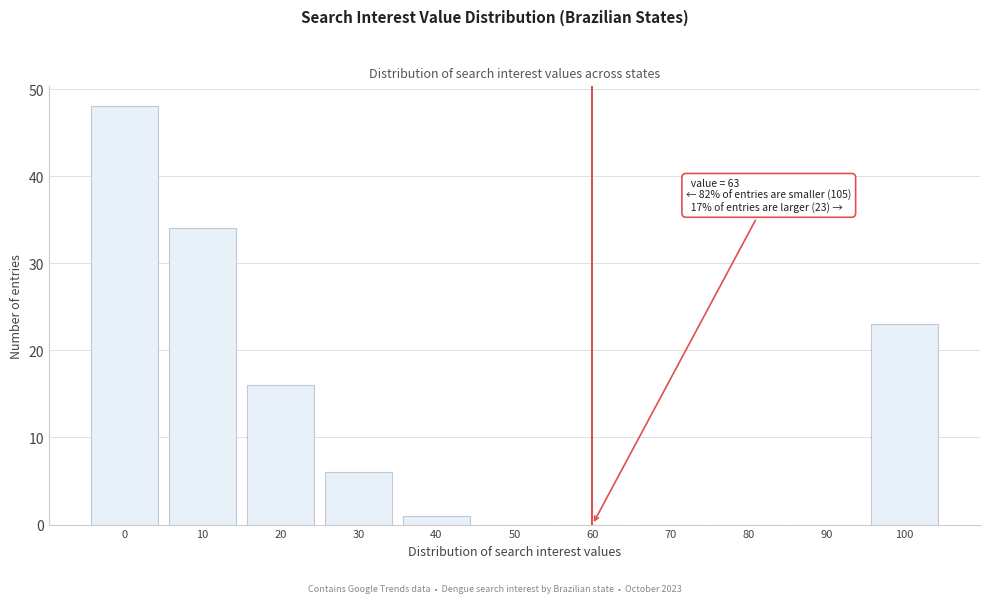

Reading left to right, list all the values displayed in this chart.

0=48	10=34	20=16	30=6	40=1	50=0	60=0	70=0	80=0	90=0	100=23